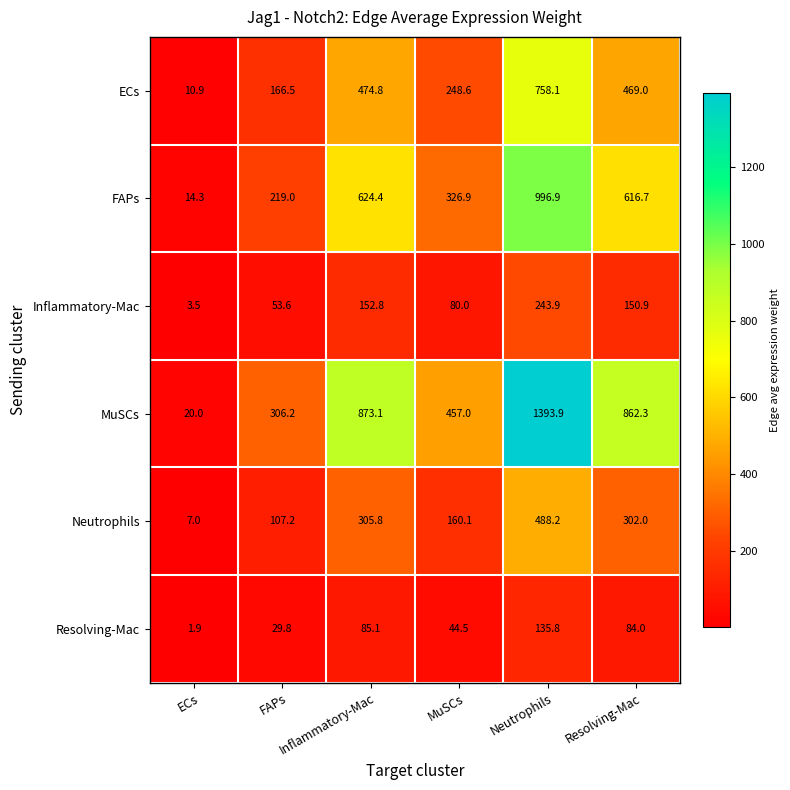

Rank the series by their maximum value, from lowest to highest.

Resolving-Mac, Inflammatory-Mac, Neutrophils, ECs, FAPs, MuSCs